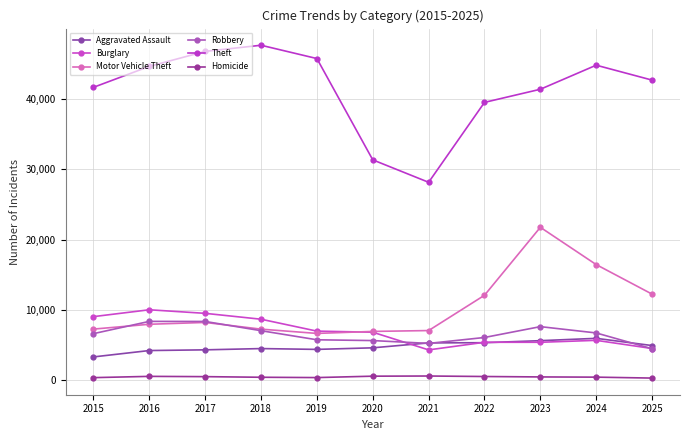

Count the number of data series in this chart.

6